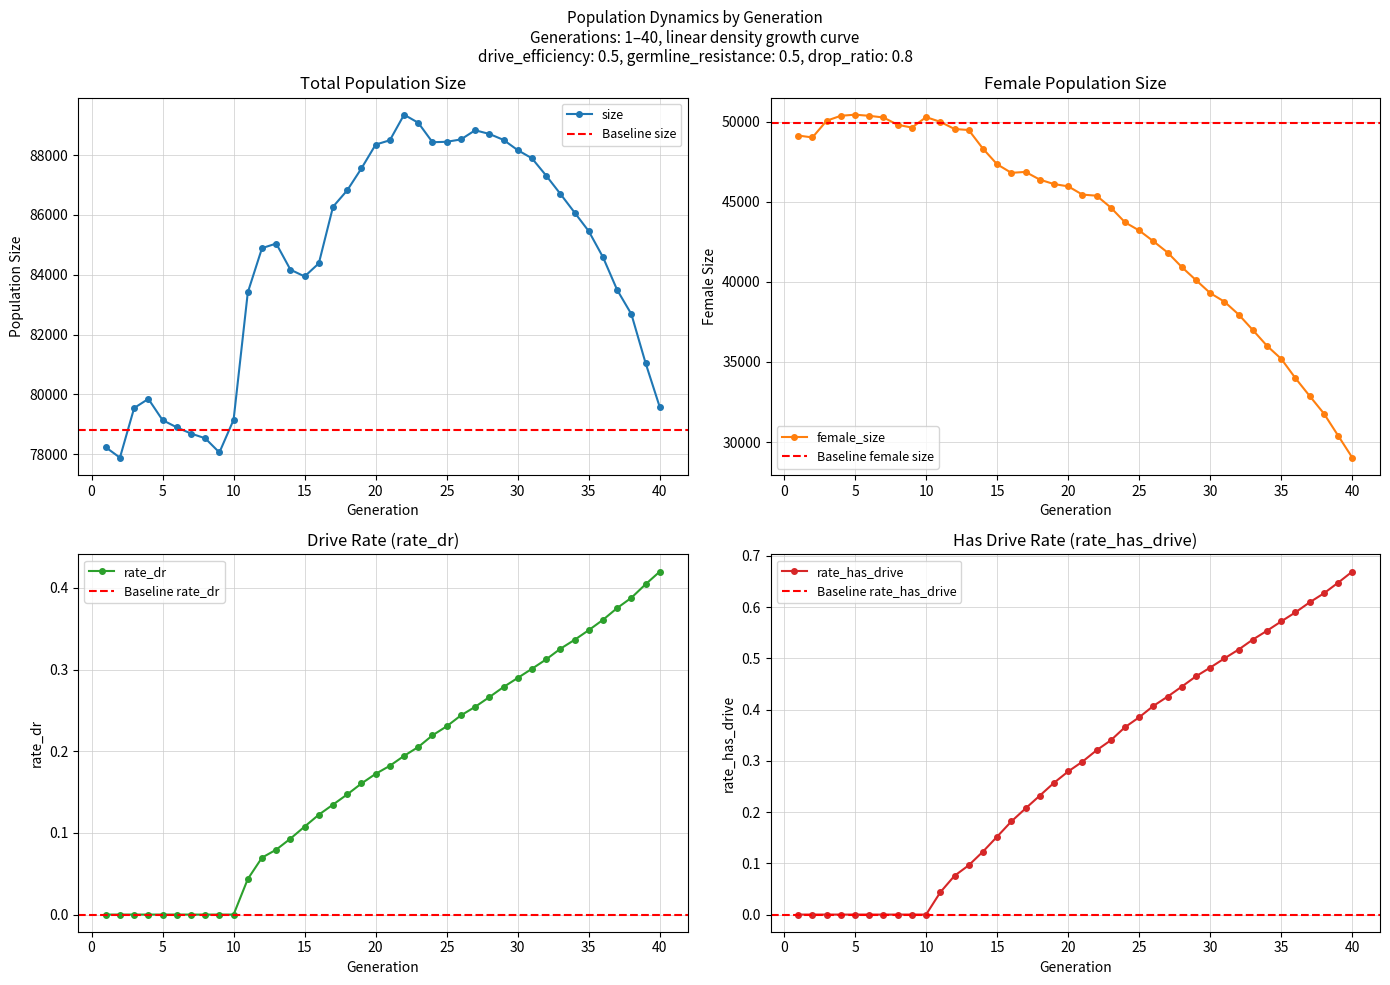

The rate_has_drive series shows 0.1 at 12. True or false?

False